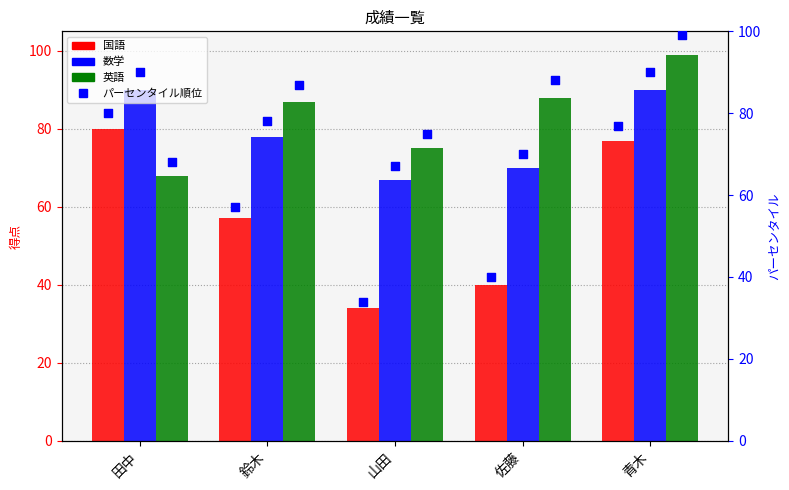

Is the value of 国語_pct at 山田 greater than the value of 数学_pct at 佐藤?

No